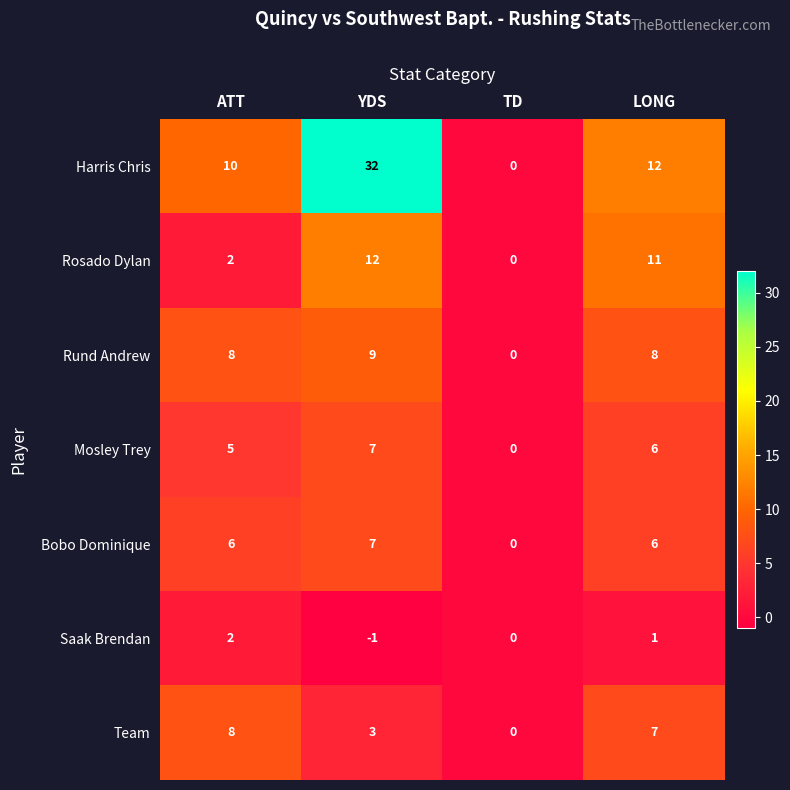

At how many categories does at least one series exceed 6?

3